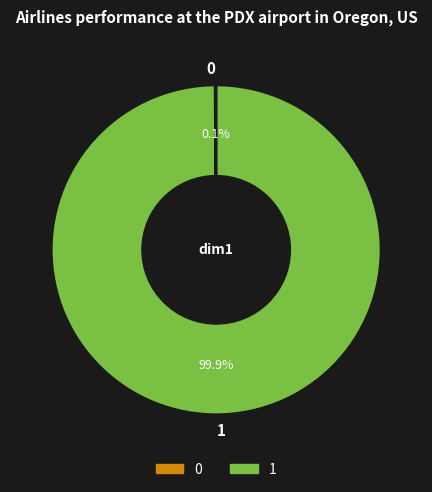

Which slice represents more than half of the pie?

1